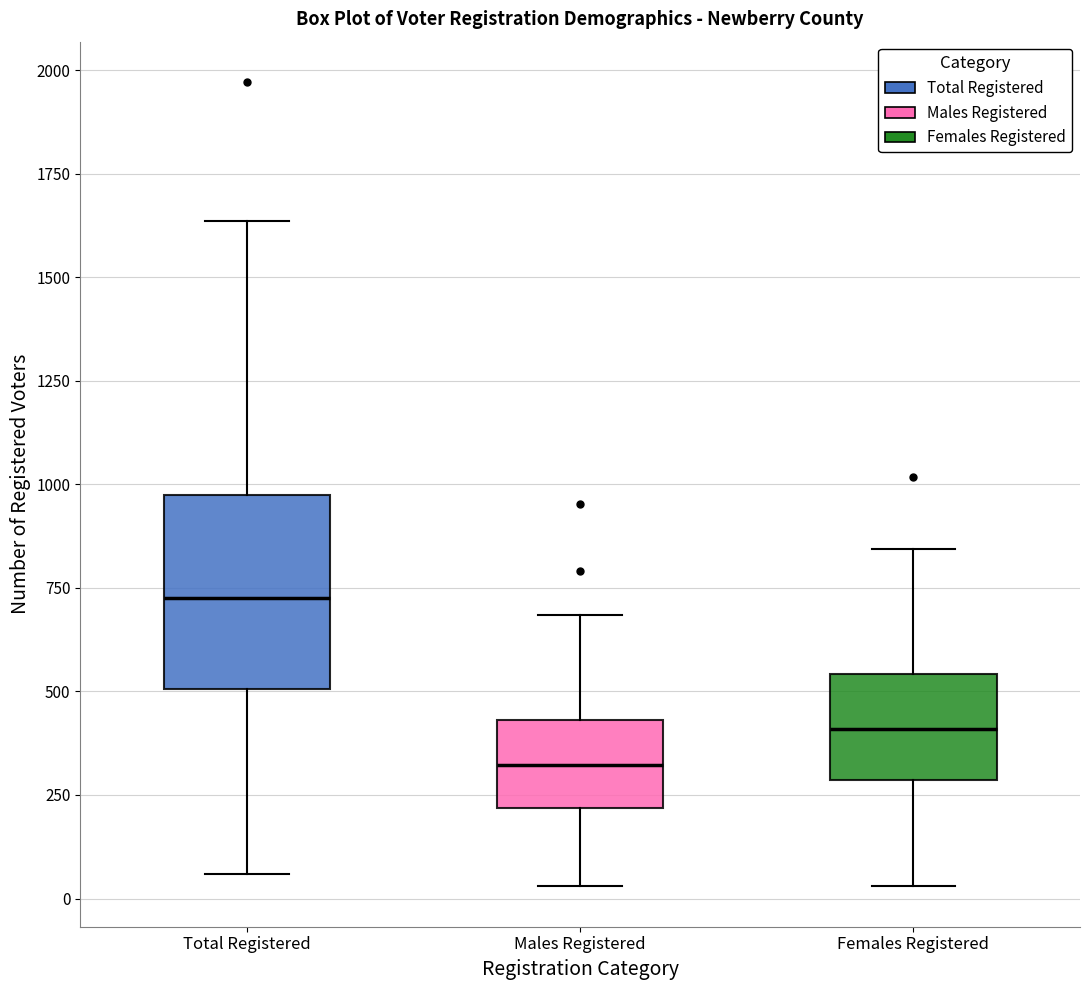

Where does the upper whisker of the box for Males Registered end on the y-axis? The values are not printed on the chart, so give them approximately, as read against the axis.

700